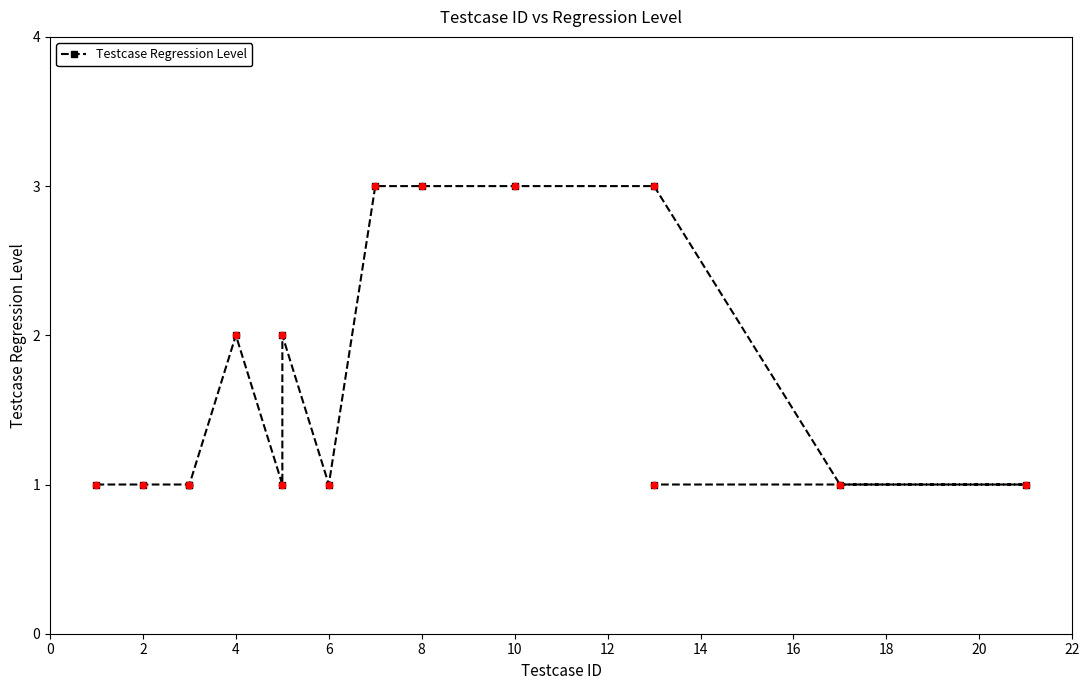

Between 2 and 22, which is larger?

2